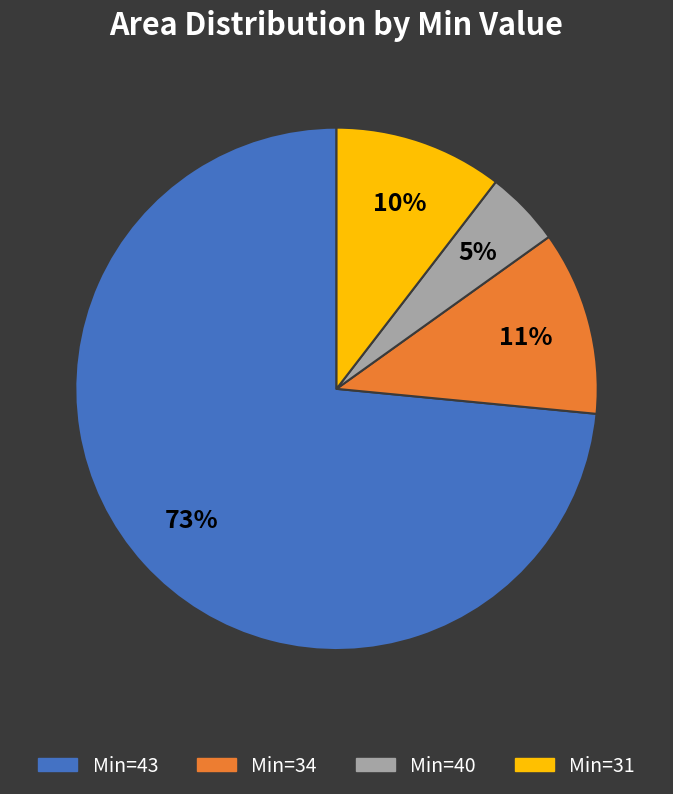

What percentage is the Min=31 slice, to the nearest percent?

10%